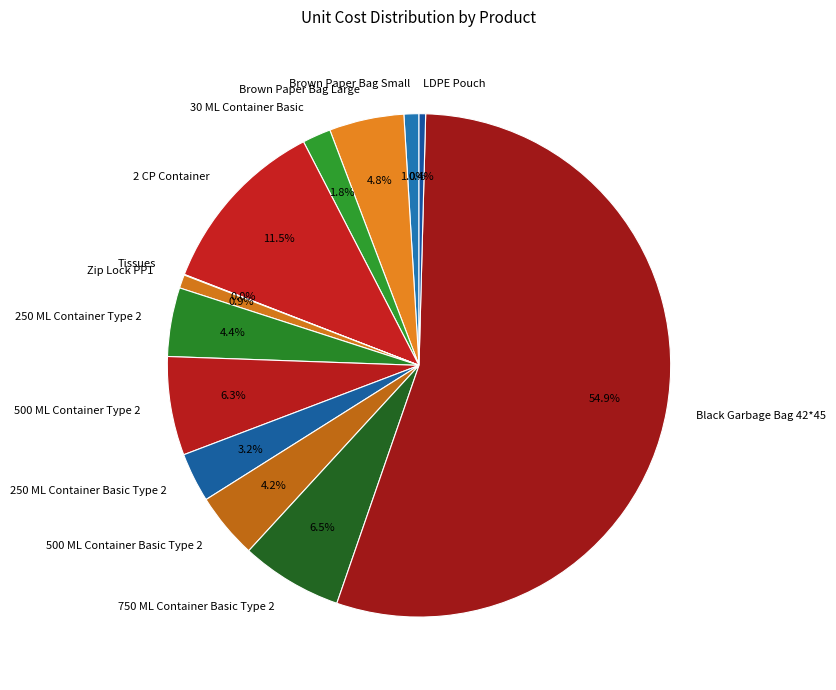

The 250 ML Container Basic Type 2 slice represents 16% of the pie. True or false?

False